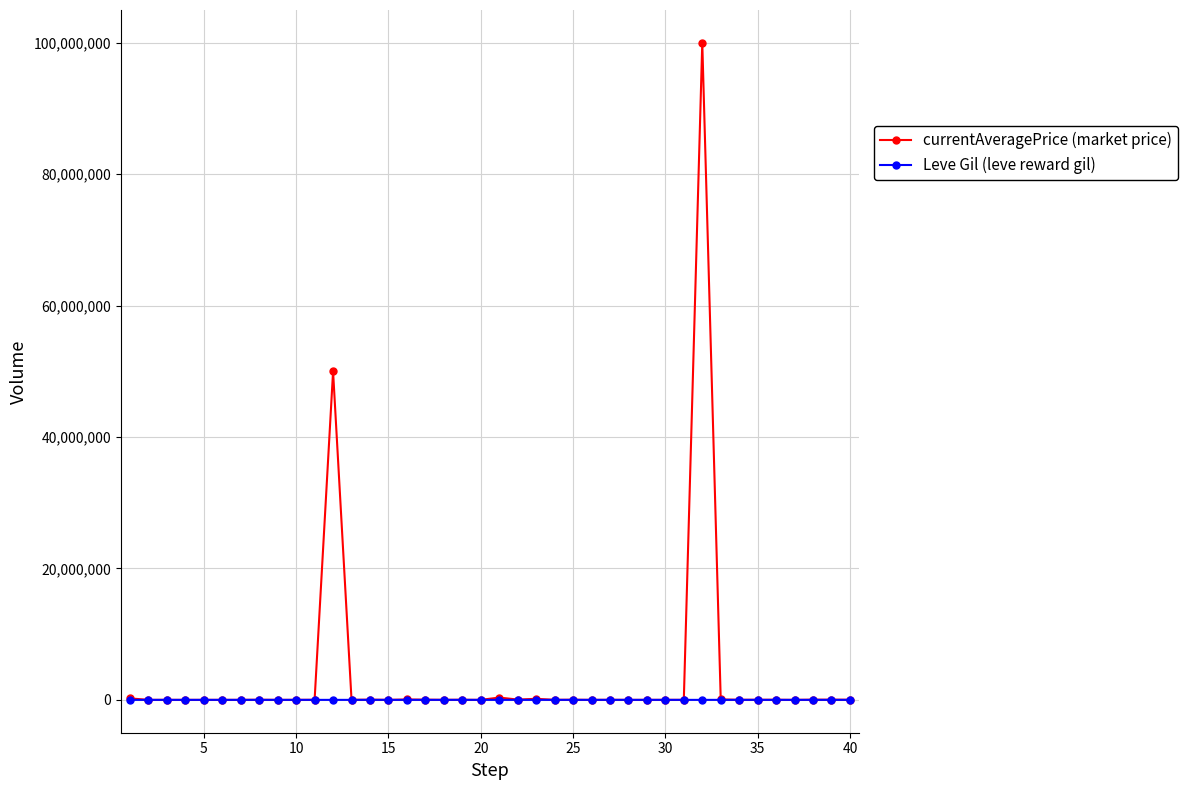

Rank the series by their maximum value, from lowest to highest.

Leve Gil (leve reward gil), currentAveragePrice (market price)